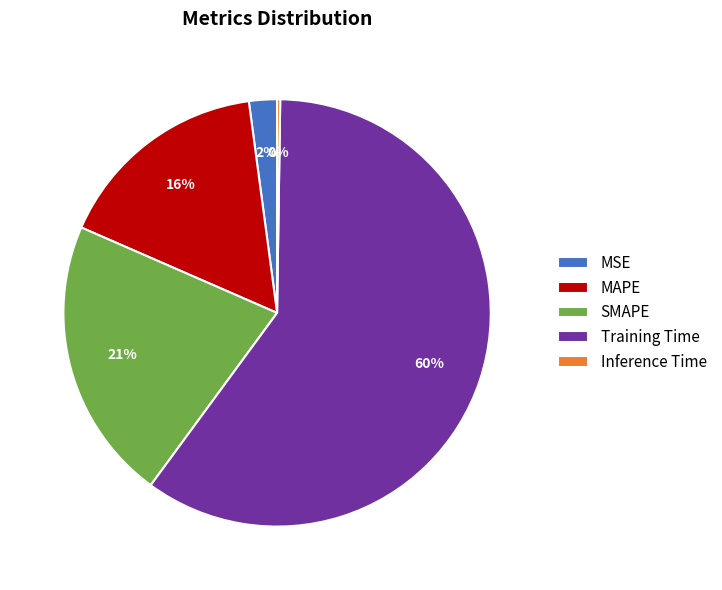

What is the largest slice in the pie chart?

Training Time